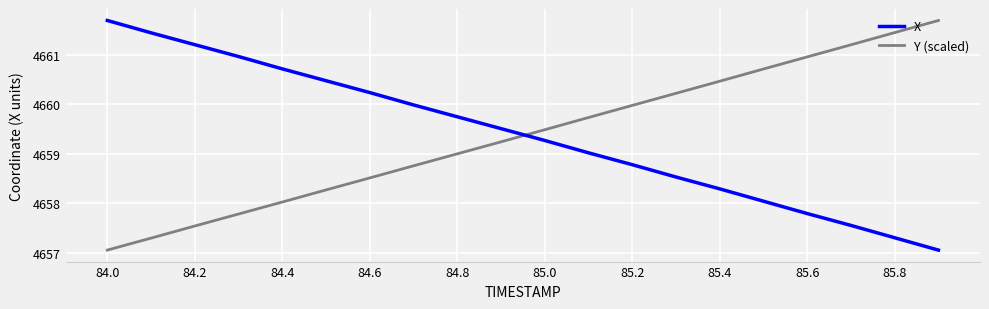

True or false: X and Y (scaled) intersect in this chart.

True